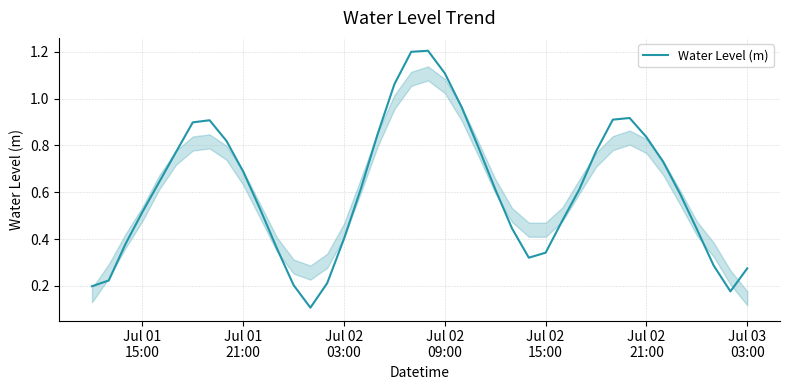

What is the greatest value displayed?

1.2